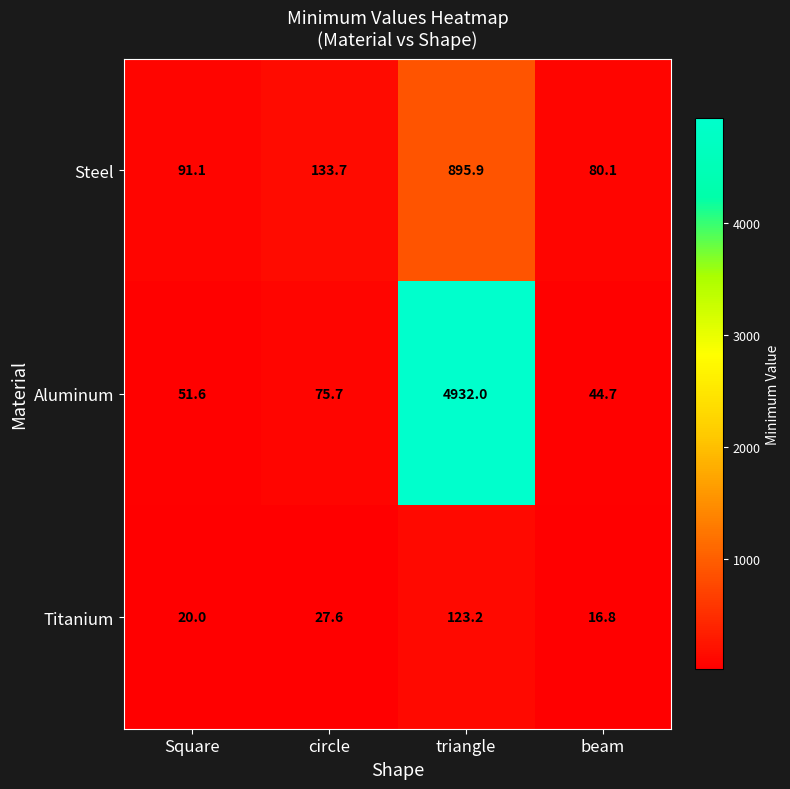

Which series has the largest total across all categories?

Aluminum